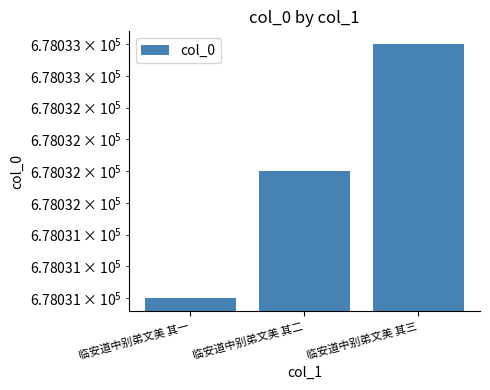

What is the maximum value shown in the chart?

678033